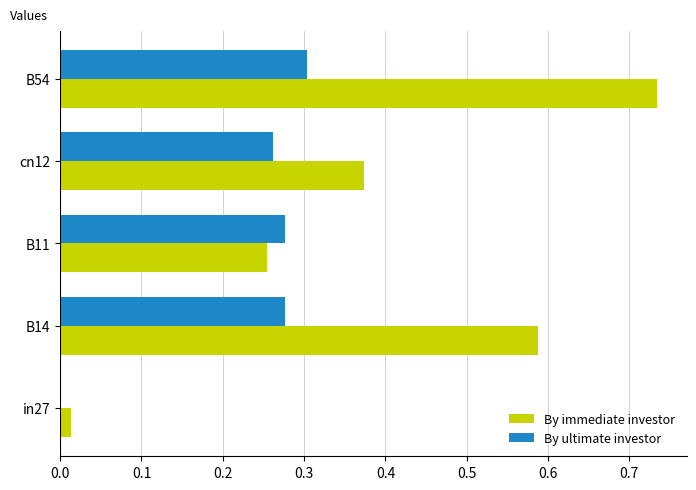

What is the sum of all By ultimate investor values?

1.1